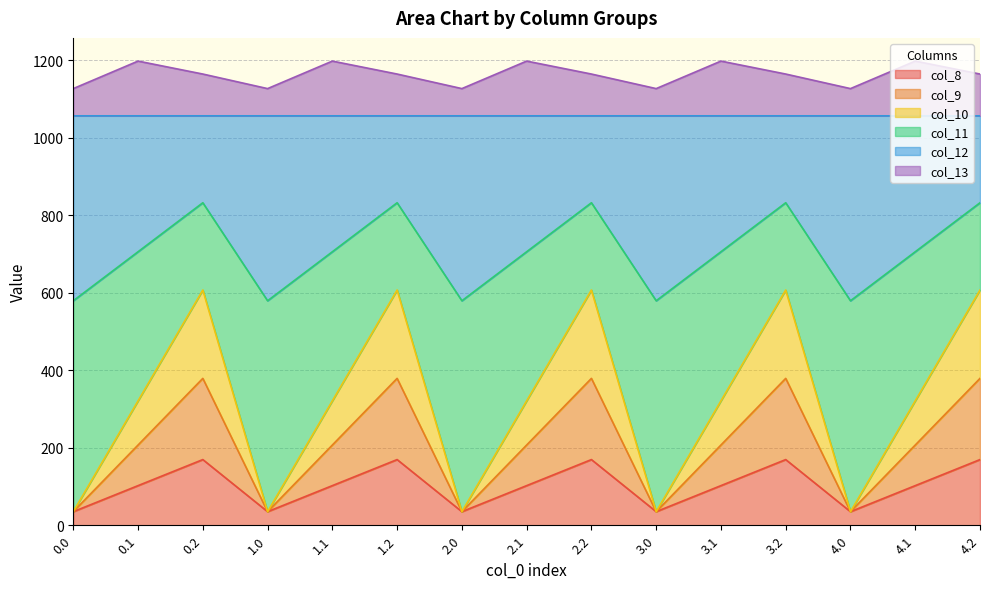

How many data points in col_11 are less than 705?

5